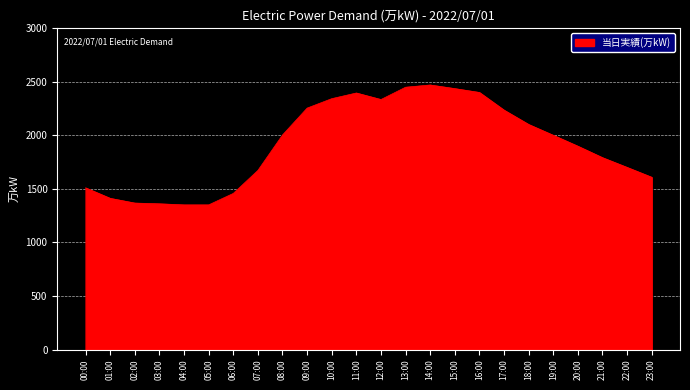

What is the approximate value at 06:00, to the nearest 50?

1450